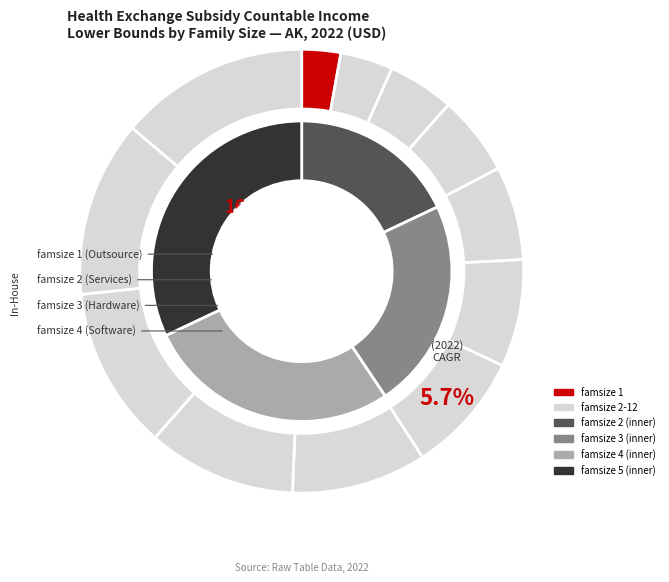

Which category has the smallest portion of the pie?

famsize 1